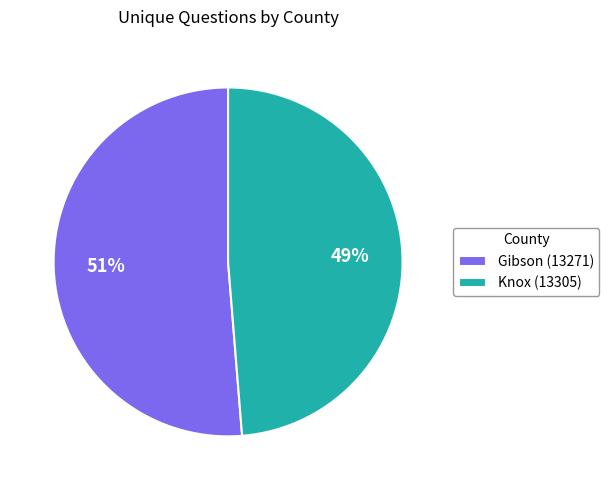

Between Gibson (13271) and Knox (13305), which is larger?

Gibson (13271)